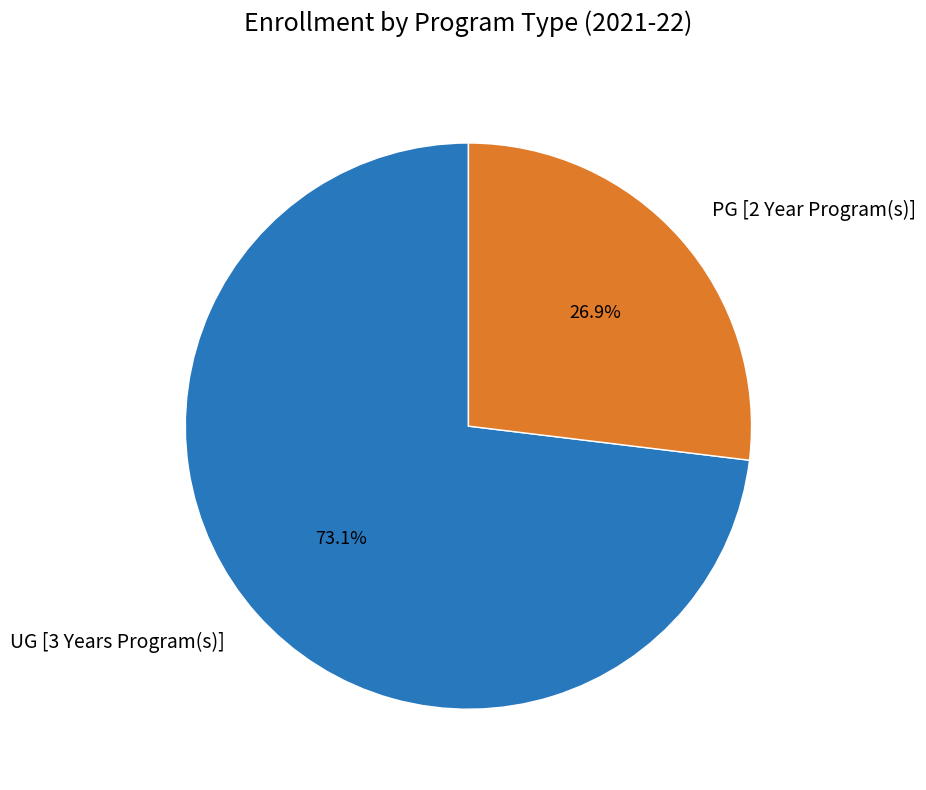

What is the largest slice in the pie chart?

UG [3 Years Program(s)]